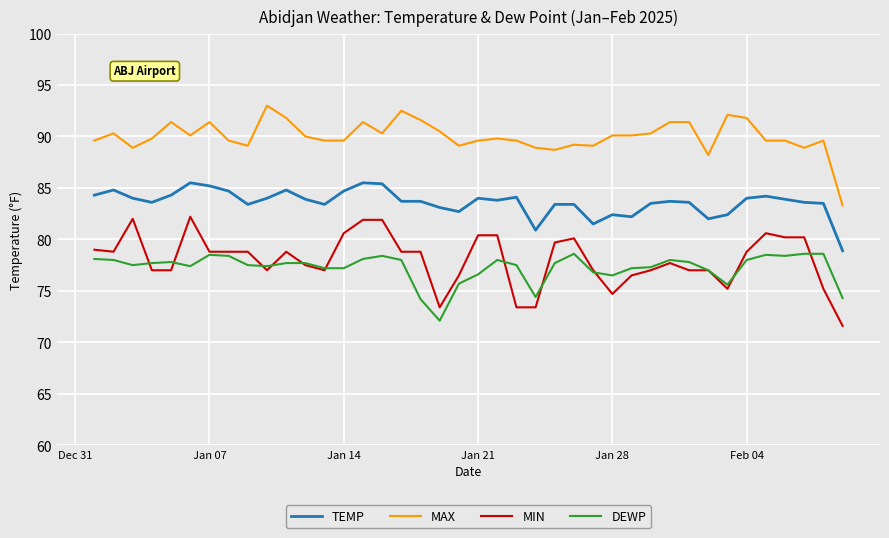

True or false: DEWP and TEMP intersect in this chart.

False